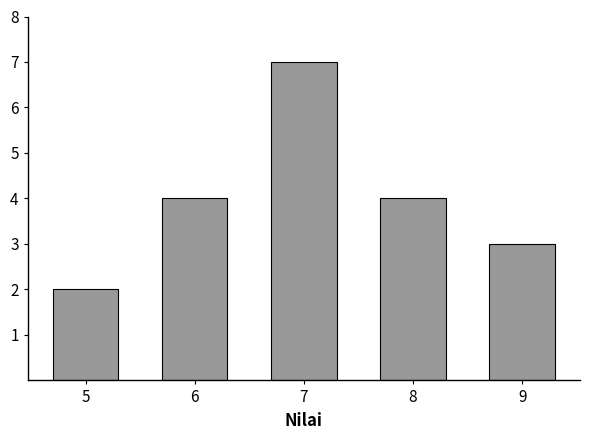

Reading left to right, extract all data points from this chart.

2	4	7	4	3